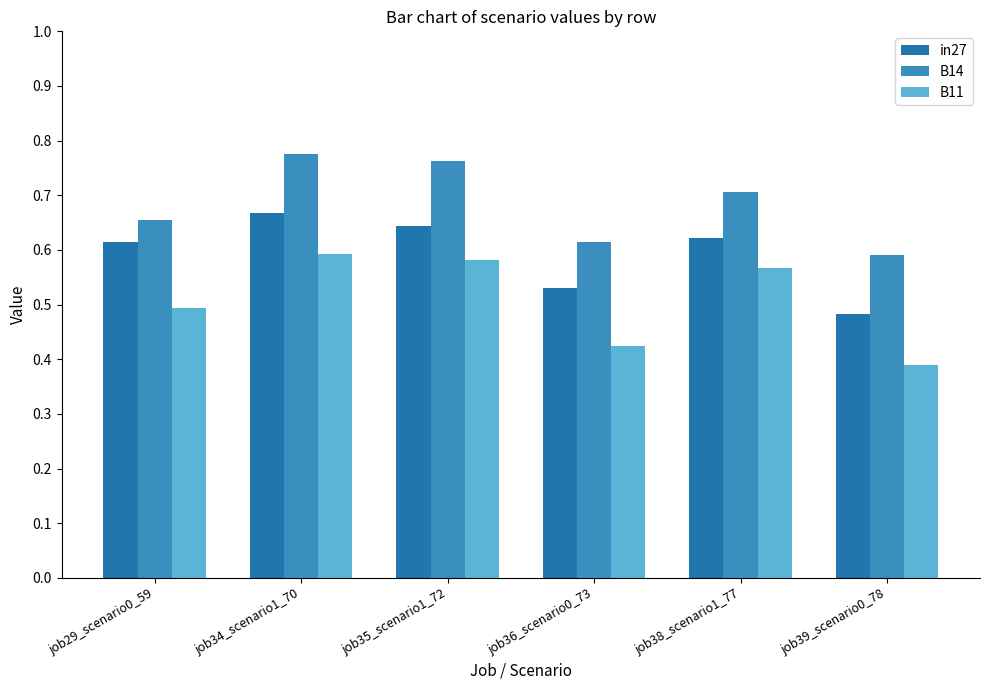

Which series has the largest range (max minus min)?

B11